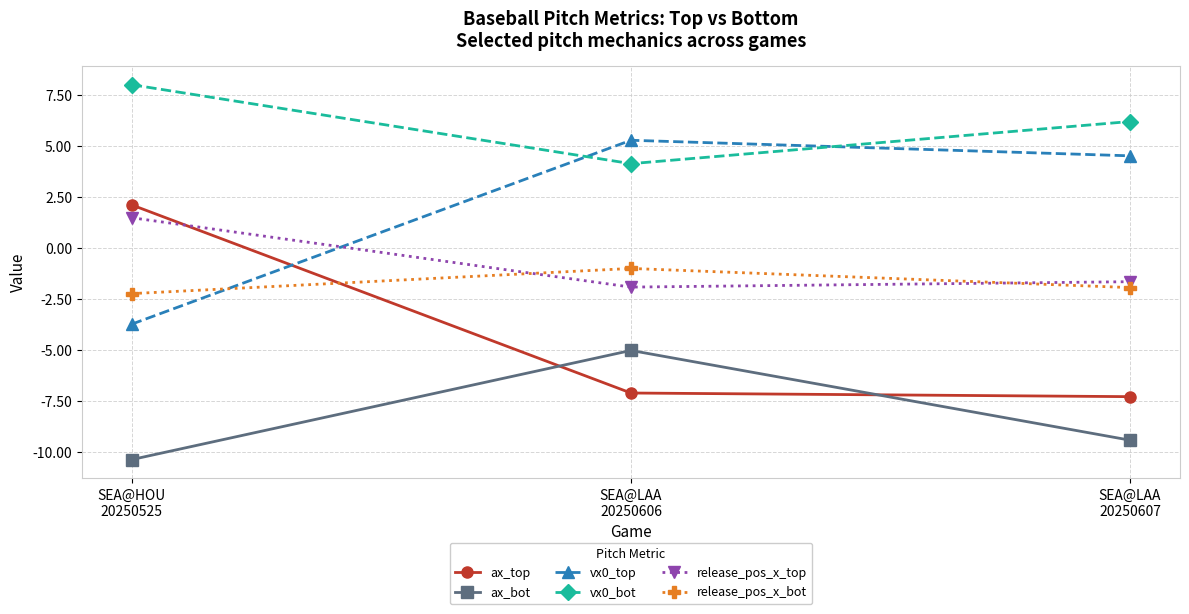

What position from the left is SEA@HOU
20250525?

1